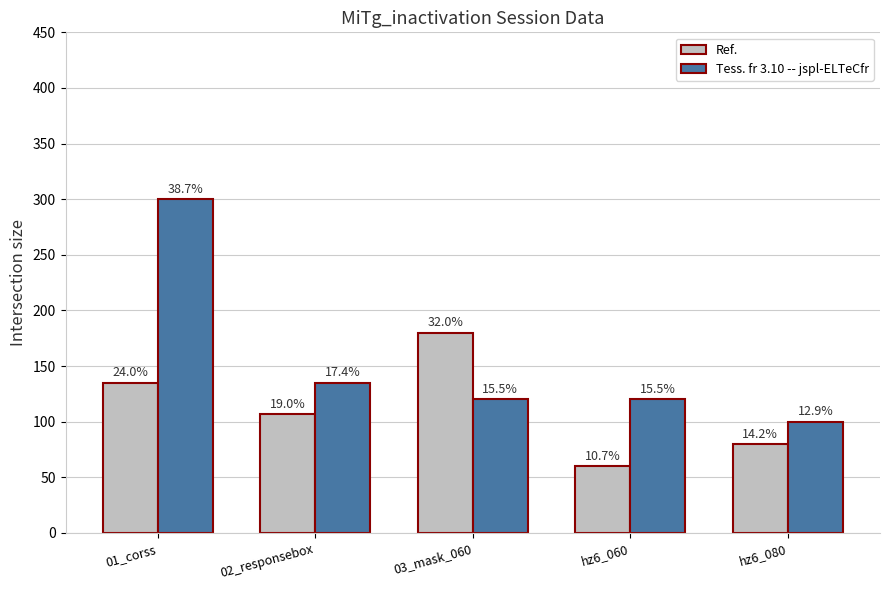

What are all the series names shown in the legend?

Ref., Tess. fr 3.10 -- jspl-ELTeCfr